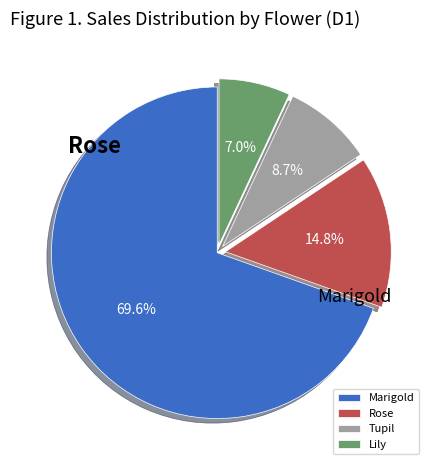

How many slices are in this pie chart?

4